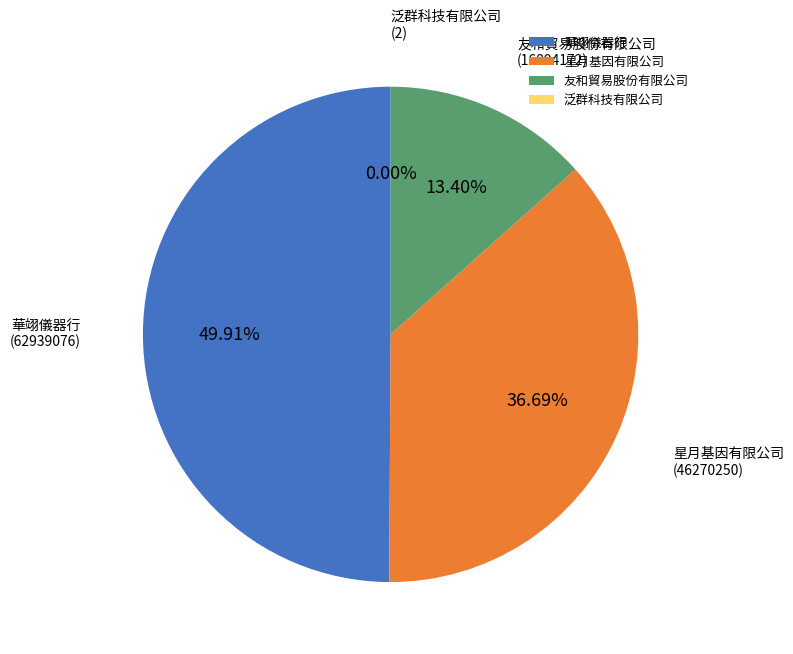

To the nearest percent, what is the difference between the largest and smallest slice percentages?

50%